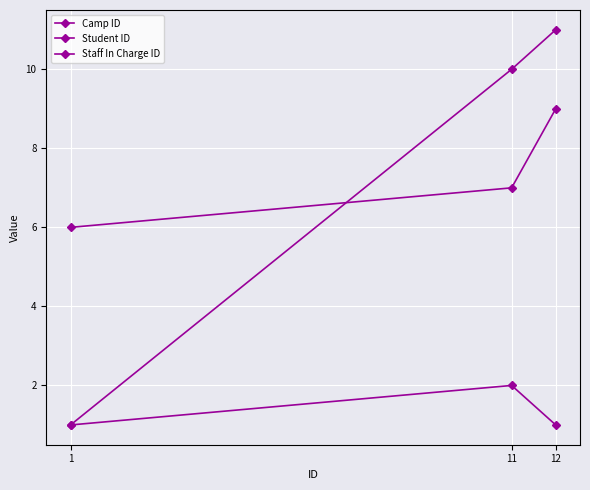

Count the number of data series in this chart.

3